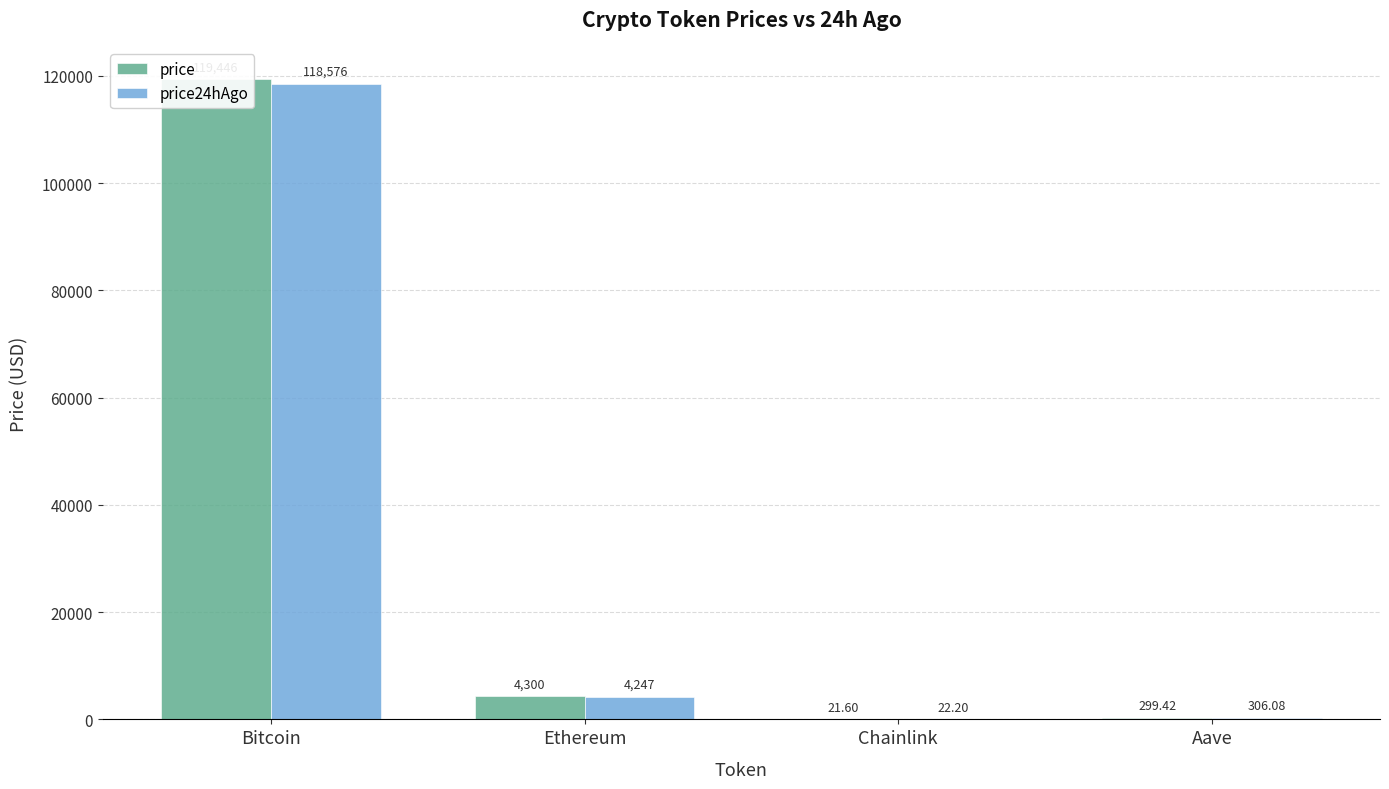

Reading left to right, what are all the values shown in this chart?

price: 119446.0	4300.0	21.6	299.4
price24hAgo: 118576.0	4246.9	22.2	306.1